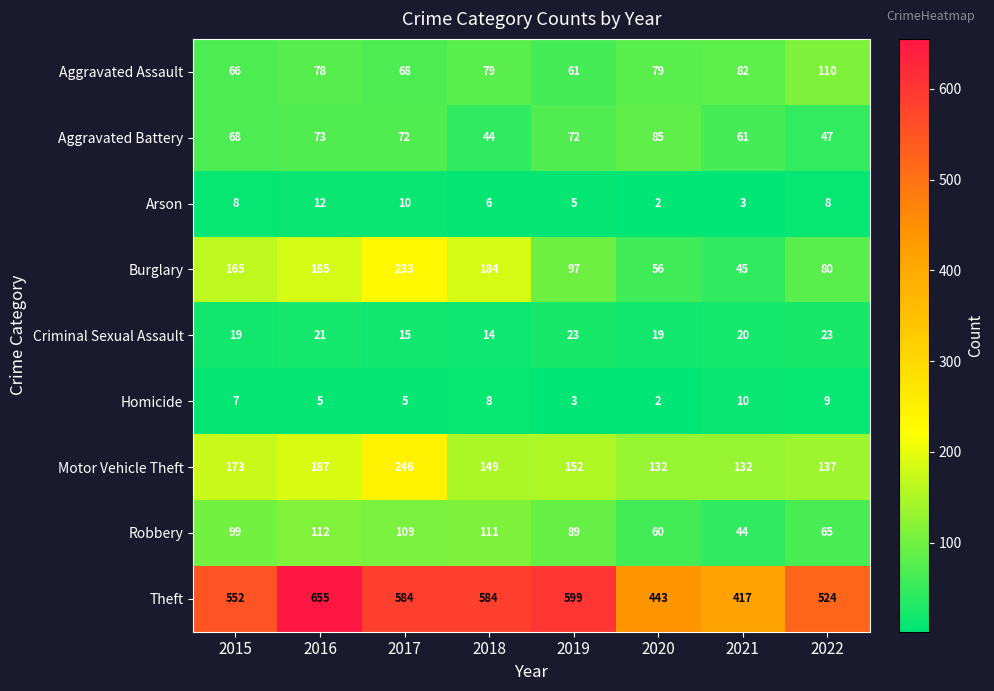

Which series has the largest total across all categories?

Theft